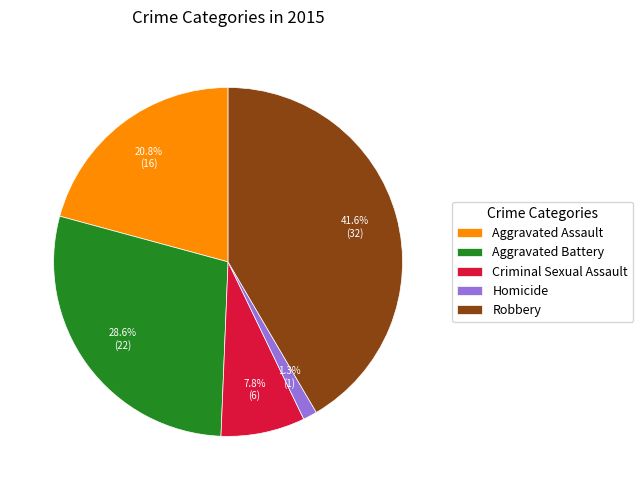

True or false: Robbery accounts for 48% of the total.

False